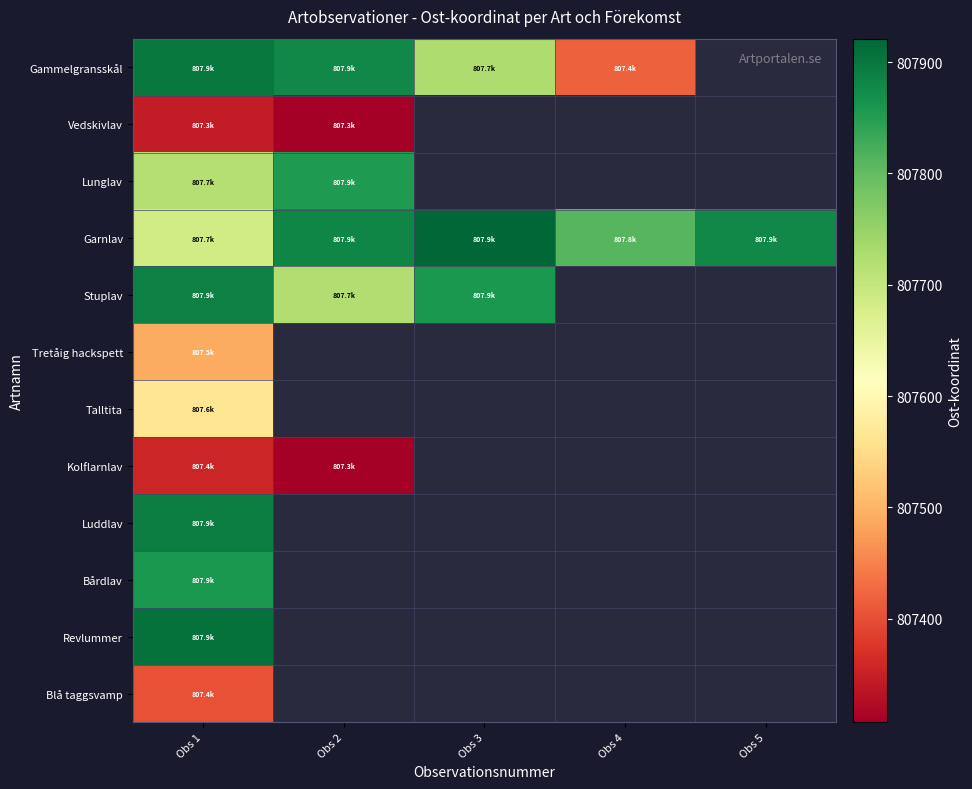

How many data points does each series have?

5